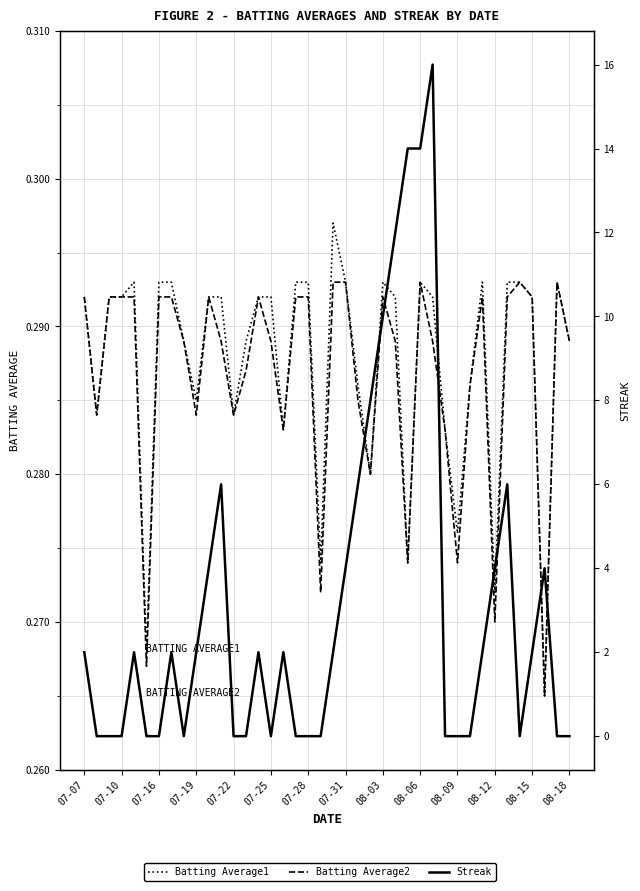

Which series changed the most between 07-10 and 08-15?

Batting Average1